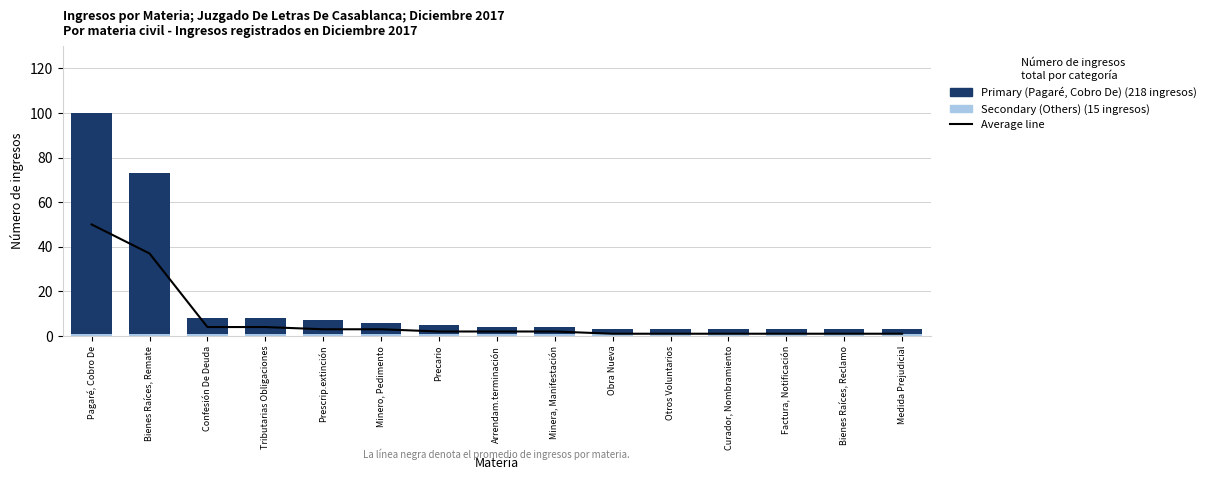

The Primary (Pagaré, Cobro De) series shows 4 at Bienes Raíces, Reclamo. True or false?

False